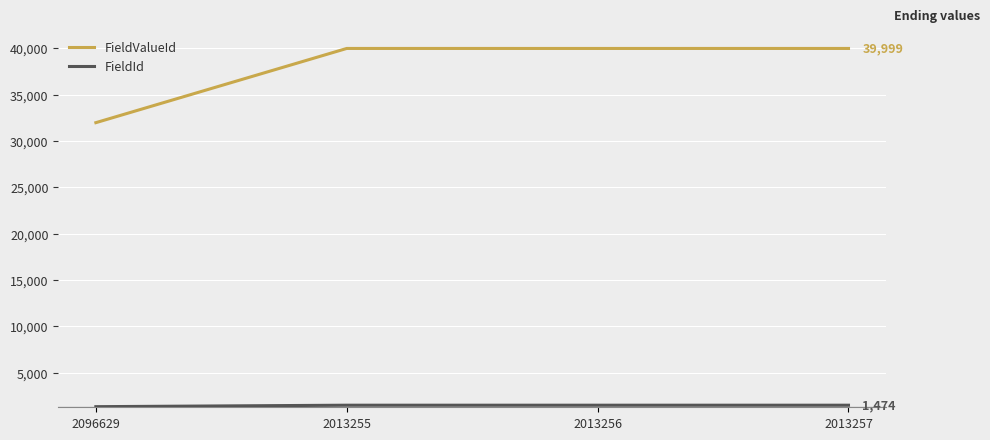

The FieldValueId series shows 39999 at 2013255. True or false?

True